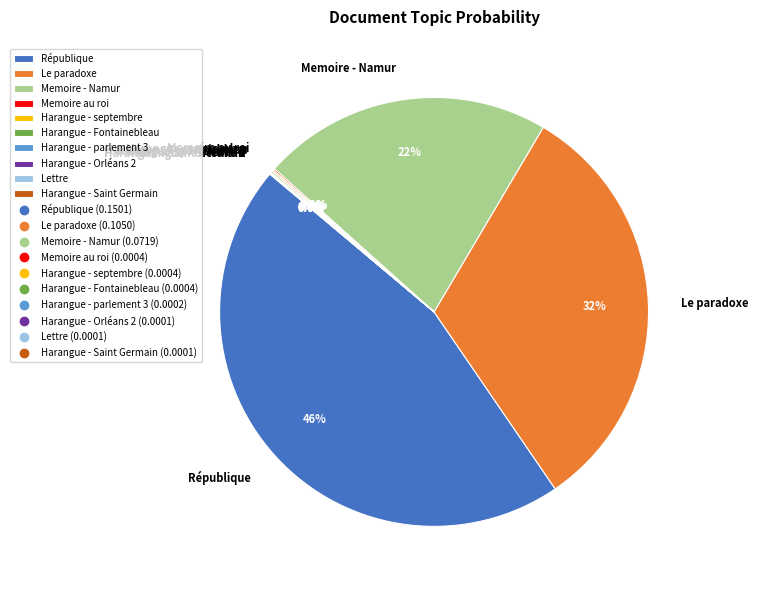

Which slice is the largest?

République